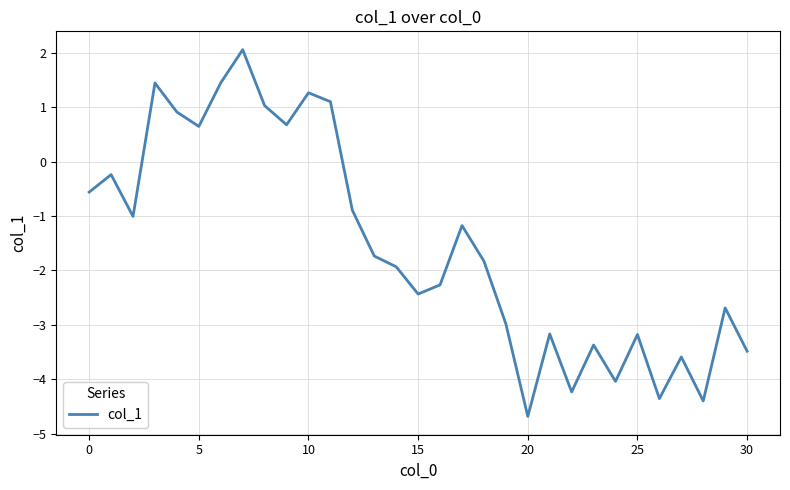

What is the maximum value shown in the chart?

2.1